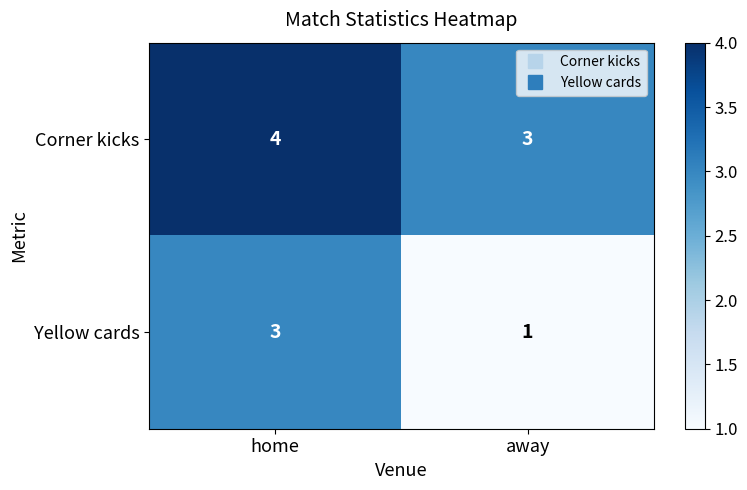

What is the greatest value displayed?

4